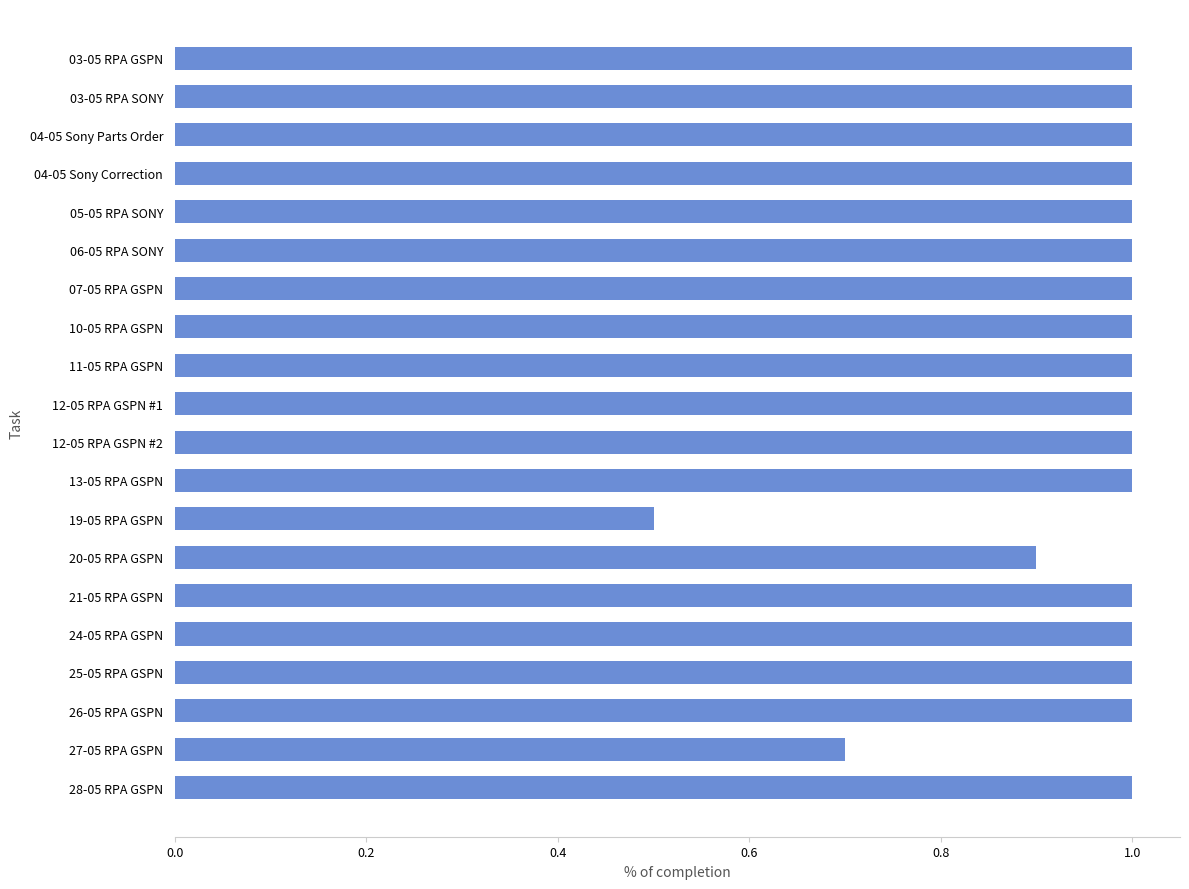

Reading top to bottom, extract all data points from this chart.

03-05 RPA GSPN=1.0	03-05 RPA SONY=1.0	04-05 Sony Parts Order=1.0	04-05 Sony Correction=1.0	05-05 RPA SONY=1.0	06-05 RPA SONY=1.0	07-05 RPA GSPN=1.0	10-05 RPA GSPN=1.0	11-05 RPA GSPN=1.0	12-05 RPA GSPN #1=1.0	12-05 RPA GSPN #2=1.0	13-05 RPA GSPN=1.0	19-05 RPA GSPN=0.5	20-05 RPA GSPN=0.9	21-05 RPA GSPN=1.0	24-05 RPA GSPN=1.0	25-05 RPA GSPN=1.0	26-05 RPA GSPN=1.0	27-05 RPA GSPN=0.7	28-05 RPA GSPN=1.0